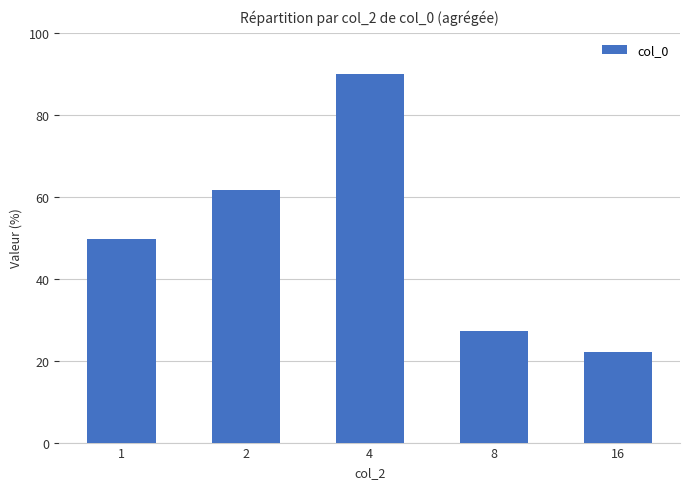

What is the maximum value shown in the chart?

90.0